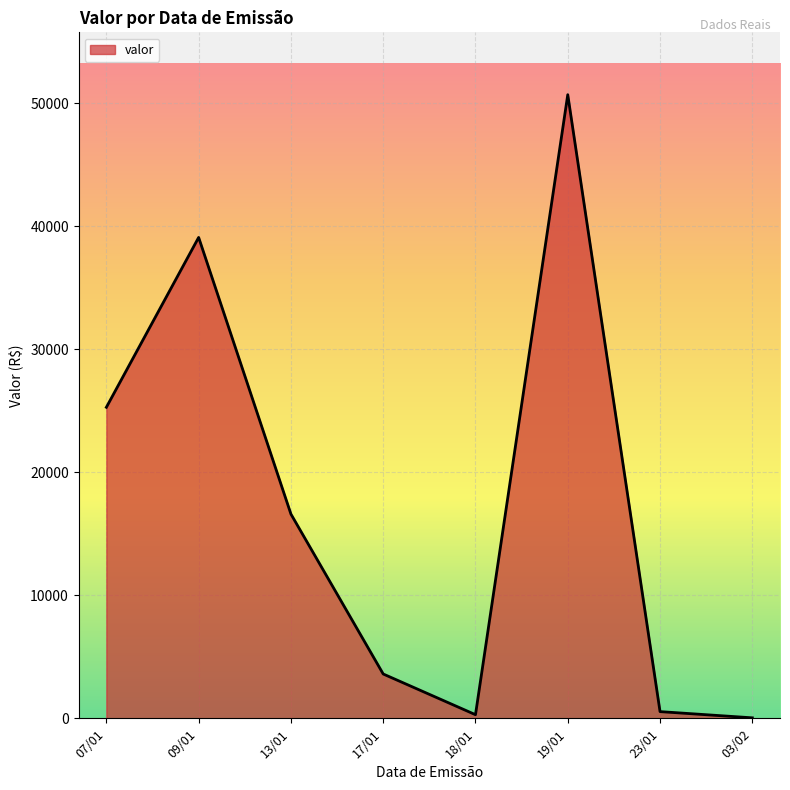

Which category has the highest value across all series?

19/01